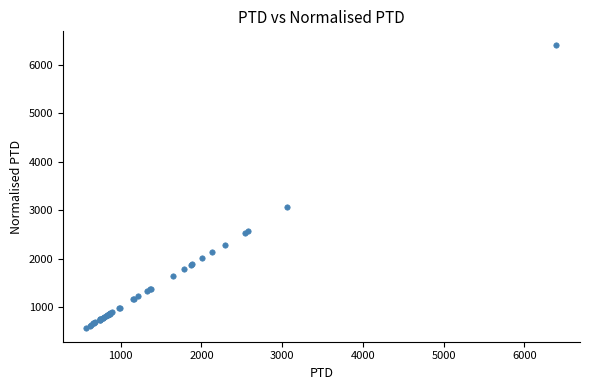

What Y value in the scatter plot is closest to 3487?

3060.2